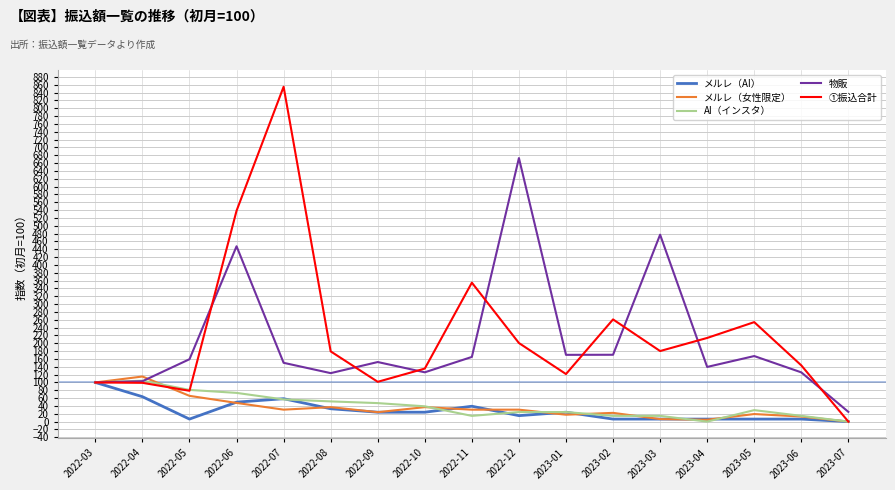

At which label does メルレ（AI） first exceed 24?

2022-03